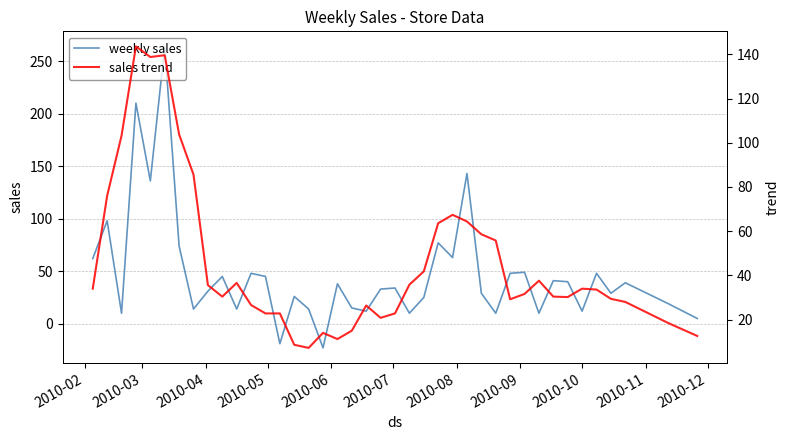

Is the value of sales trend at 2010-08 greater than the value of weekly sales at 2010-11?

Yes